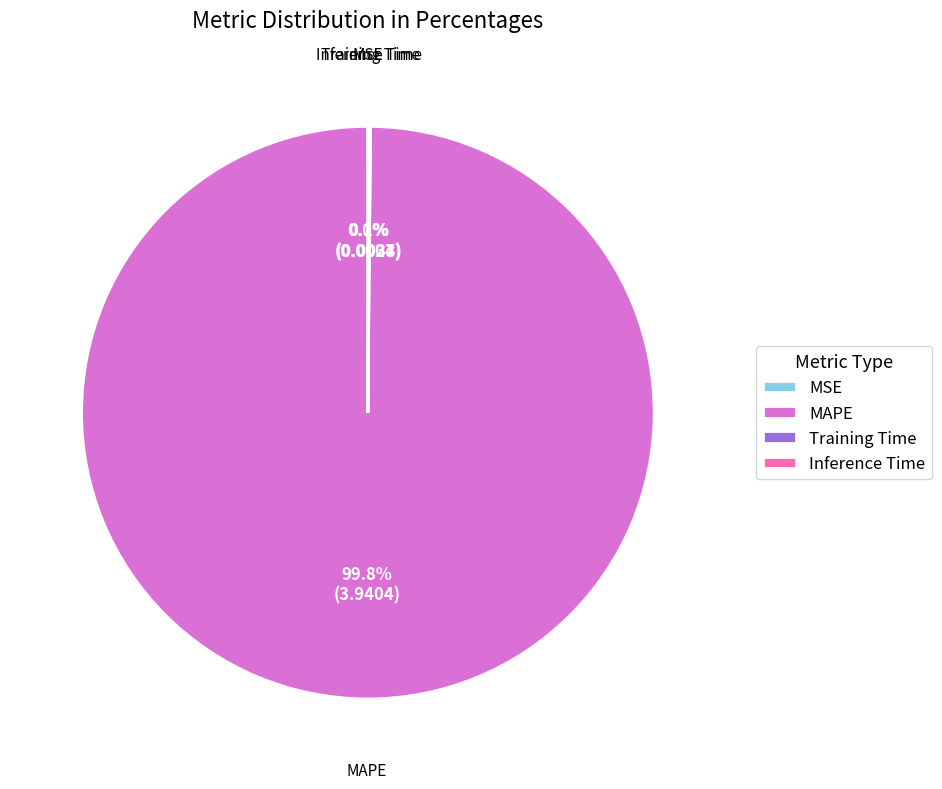

Is there any slice that represents more than half of the pie?

Yes